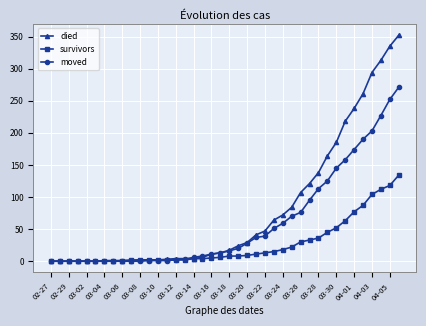

Rank the series by their maximum value, from highest to lowest.

died, moved, survivors